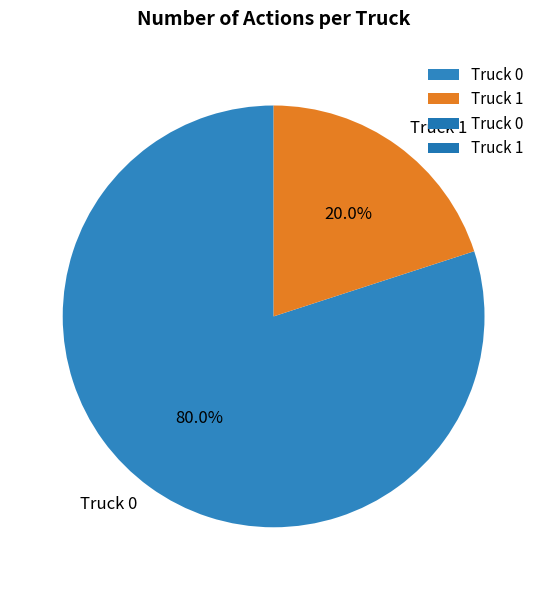

Is it true that Truck 1 is 35% of the pie?

False